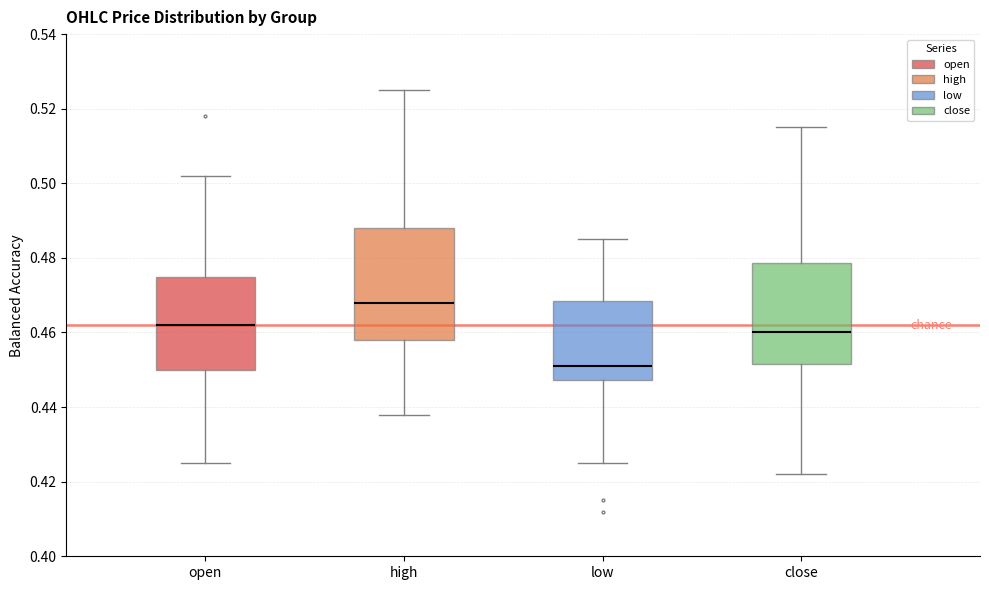

Comparing the boxes themselves (not the whiskers), which one is the tallest?

high